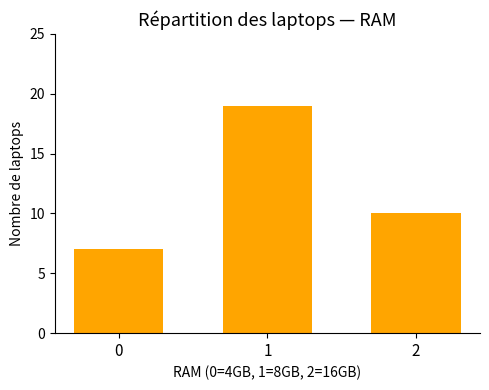

Between 1 and 0, which is larger?

1